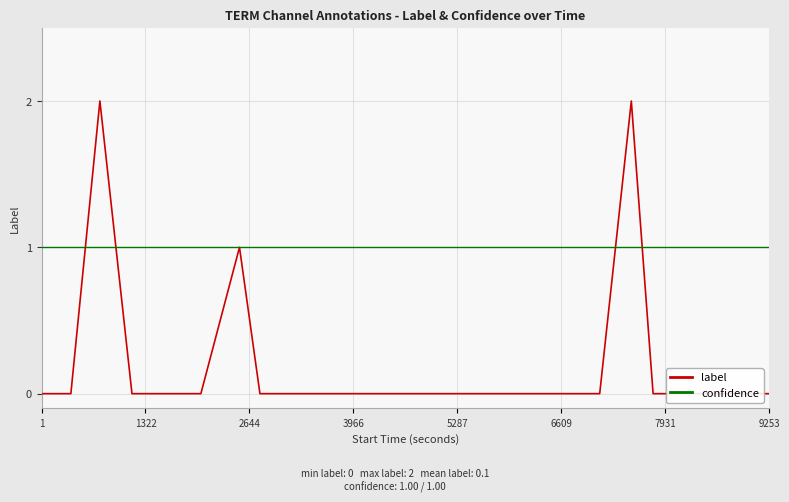

Which series has the largest total across all categories?

confidence